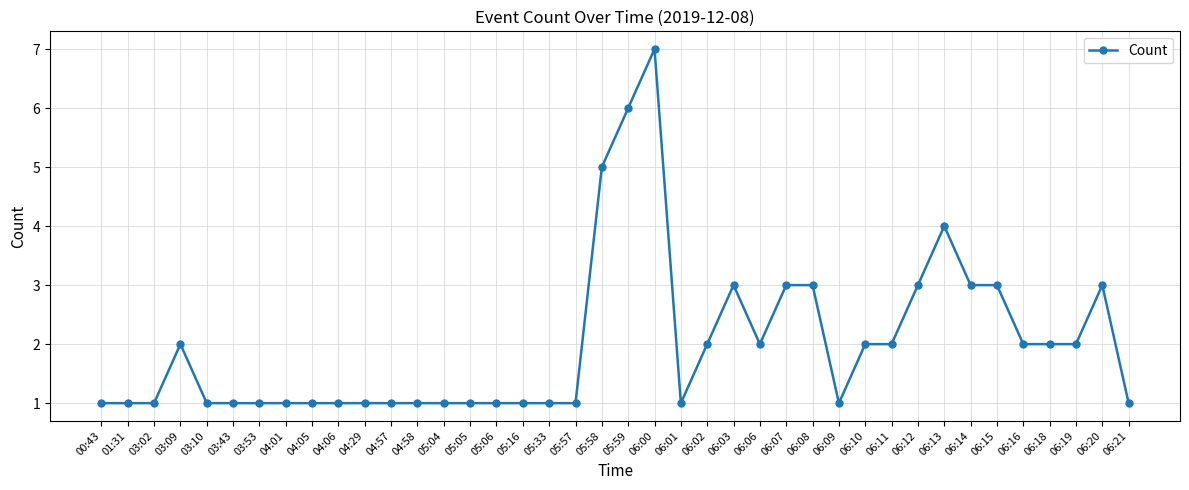

What position from the right is 06:15?

6